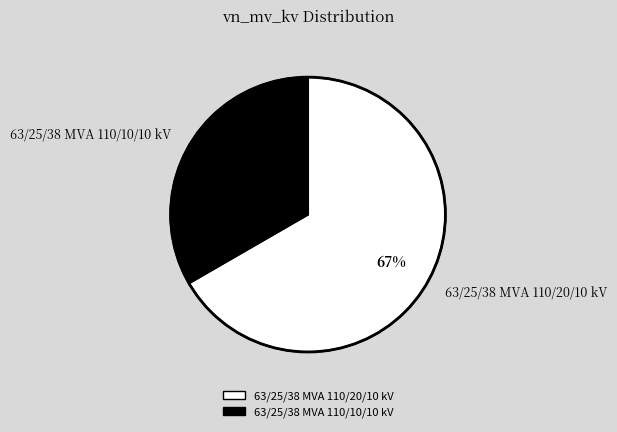

To the nearest percent, what percentage of the pie is 63/25/38 MVA 110/10/10 kV?

33%